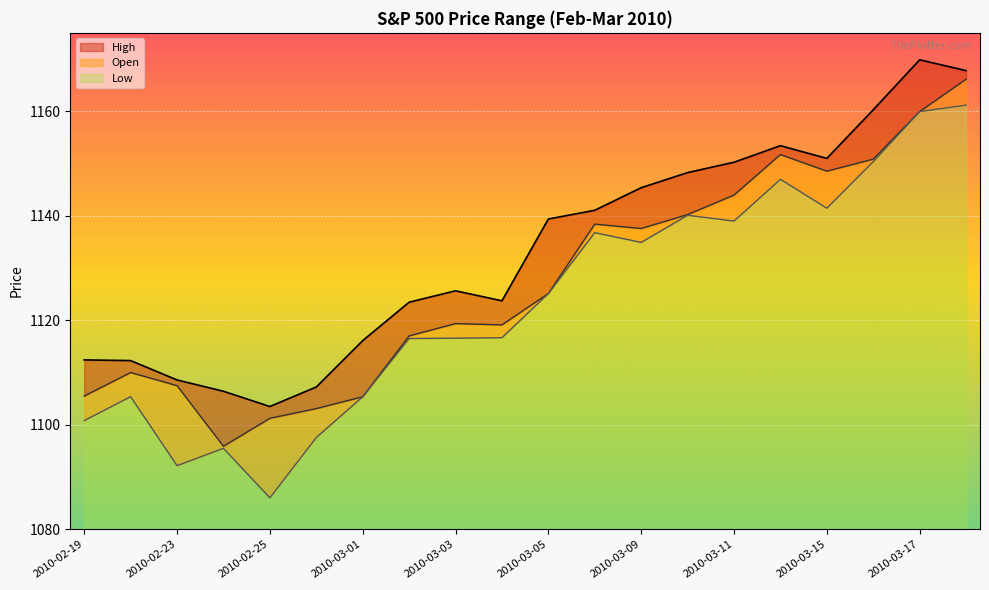

Between 10 and 15, which series saw the biggest shift?

Open line